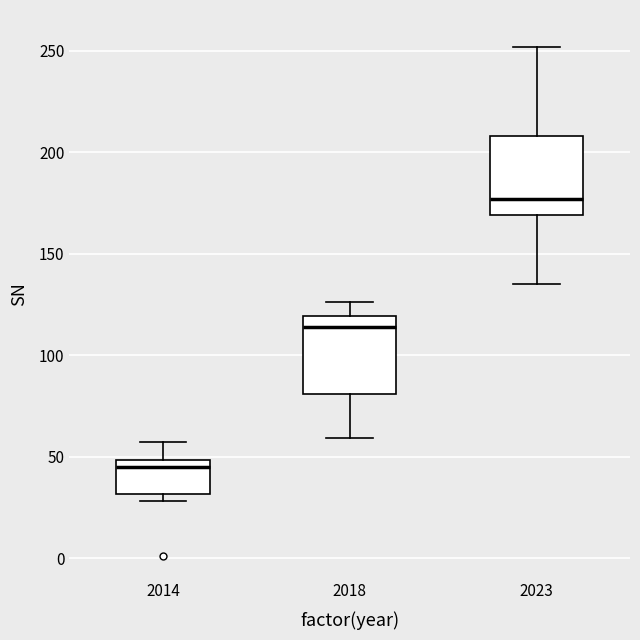

Reading left to right, transcribe this box plot: for each box, give where its median line is, the range the box spans, and where its two whiskers end, as read against the y-axis. The values are not printed on the chart, so give them approximately, as read against the axis.

2014: median 45, box 30 to 50, whiskers 30 (just below the box's lower edge) to 55
2018: median 115, box 80 to 120, whiskers 60 to 125
2023: median 175, box 170 to 210, whiskers 135 to 250